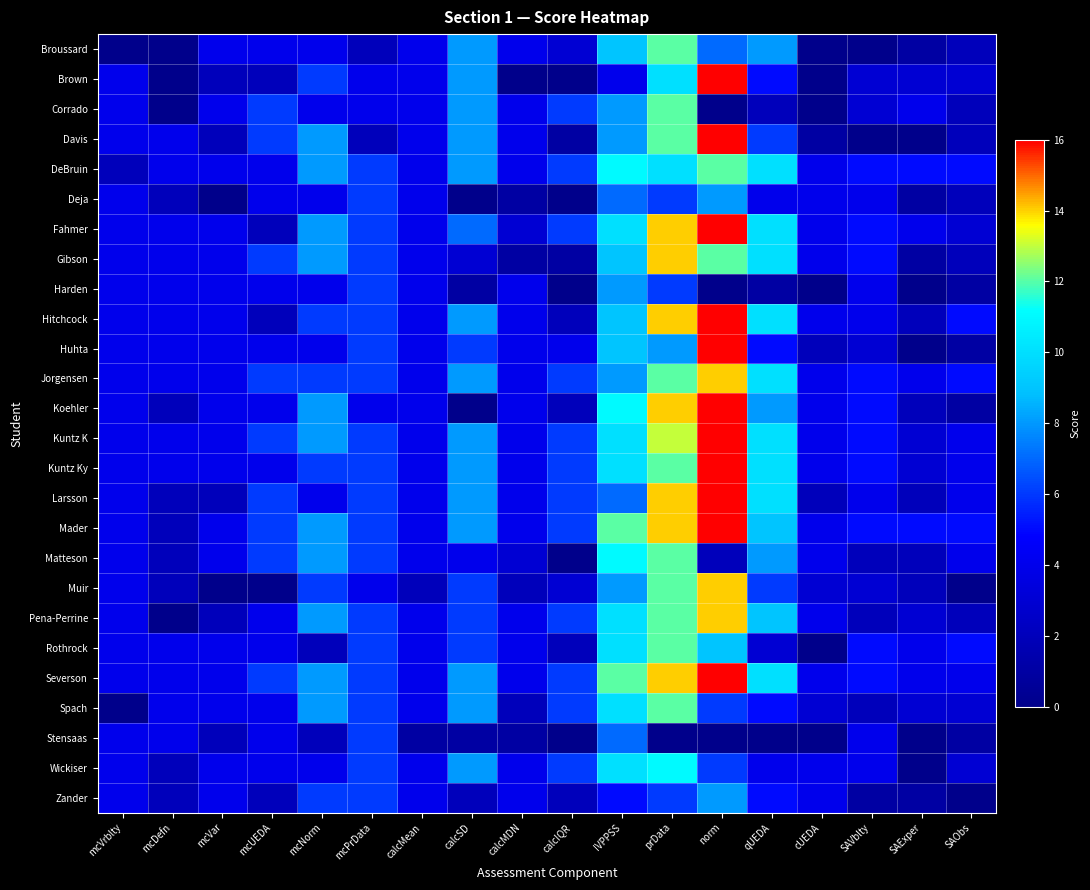

List the series in order of their peak value, lowest first.

Stensaas, Deja, Harden, Zander, Wickiser, Broussard, Corrado, DeBruin, Matteson, Rothrock, Spach, Gibson, Jorgensen, Muir, Pena-Perrine, Brown, Davis, Fahmer, Hitchcock, Huhta, Koehler, Kuntz K, Kuntz Ky, Larsson, Mader, Severson